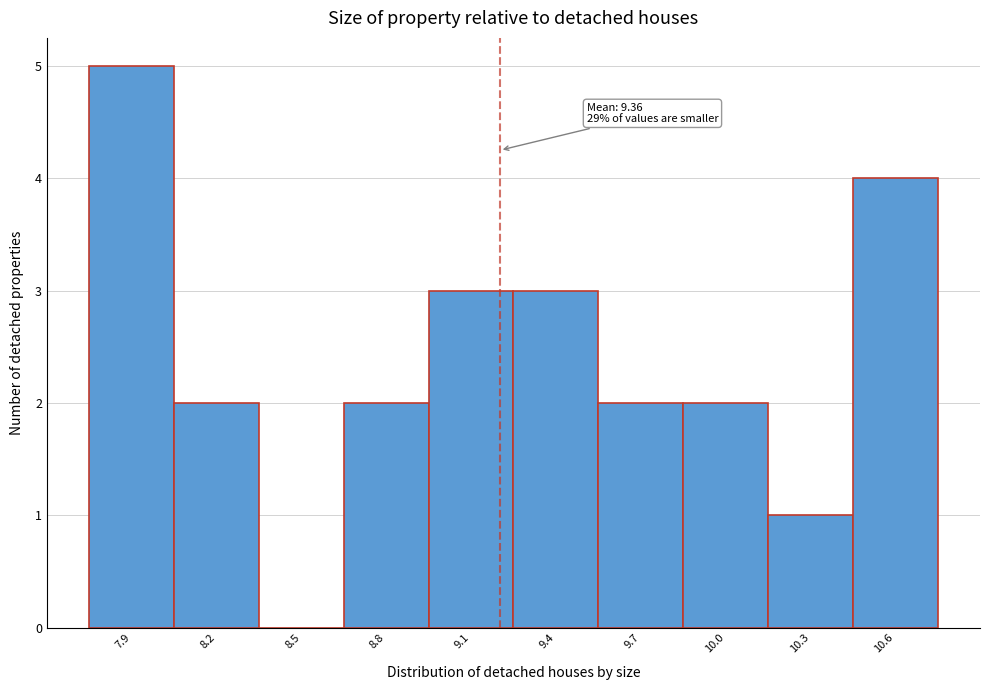

Reading left to right, transcribe all the data shown in this chart.

7.9=5	8.2=2	8.5=0	8.8=2	9.1=3	9.4=3	9.7=2	10.0=2	10.3=1	10.6=4